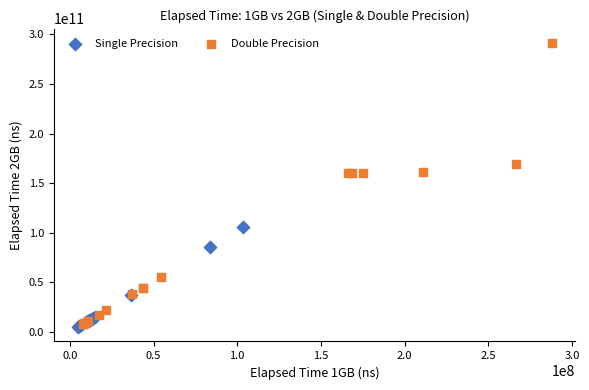

Which series has the widest spread of Y values?

Double Precision